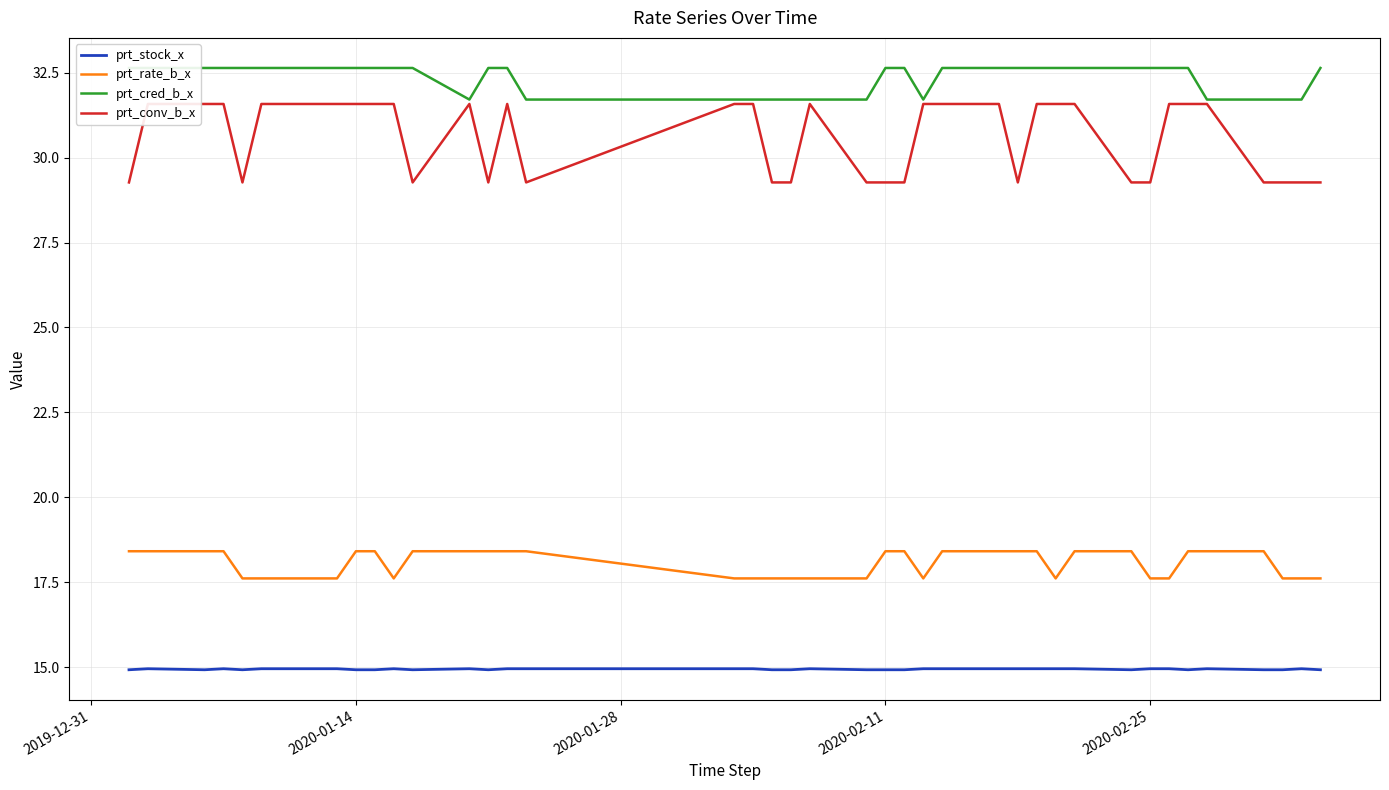

What is the difference between the maximum and second lowest values in the prt_rate_b_x series?

0.8